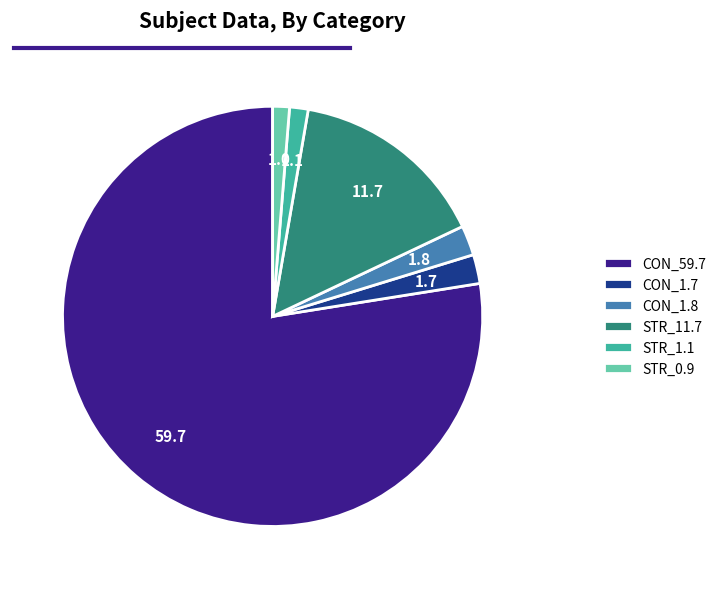

True or false: STR_0.9 accounts for 1% of the total.

True